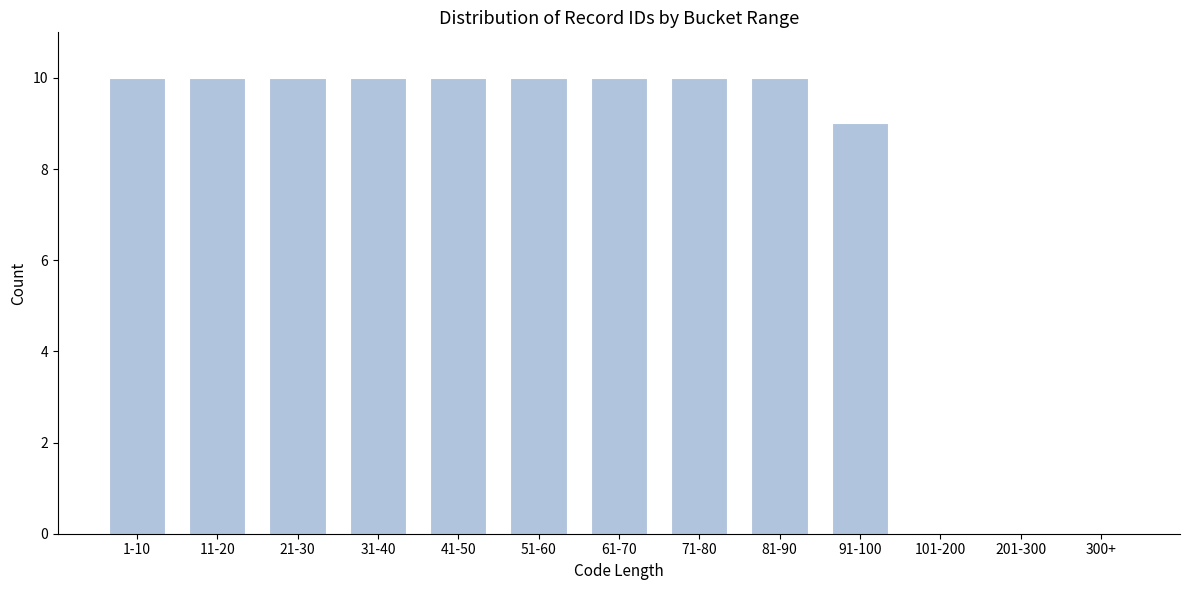

Reading right to left, list all the values displayed in this chart.

300+=0	201-300=0	101-200=0	91-100=9	81-90=10	71-80=10	61-70=10	51-60=10	41-50=10	31-40=10	21-30=10	11-20=10	1-10=10